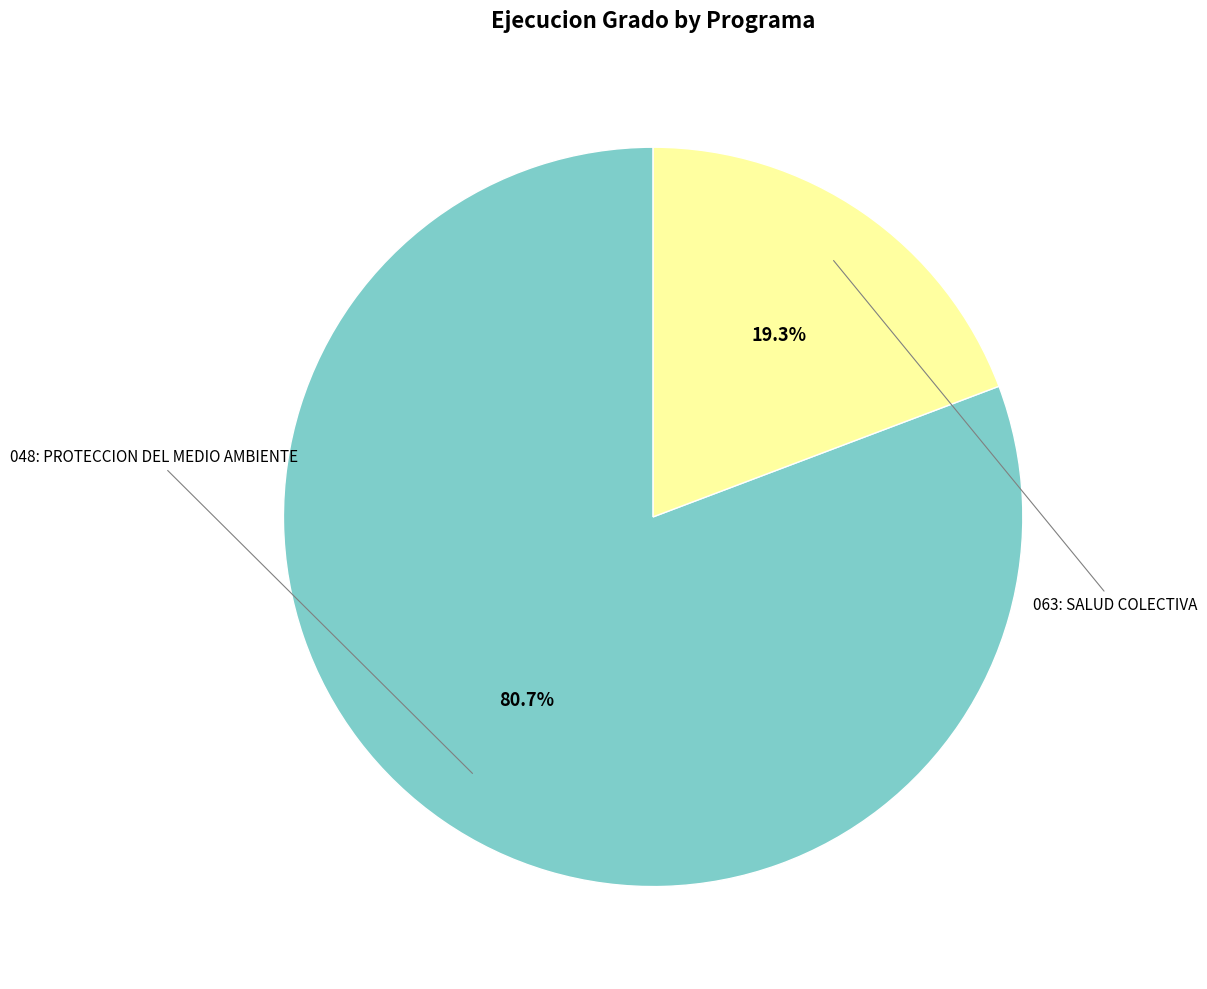

Does any single category account for the majority?

Yes